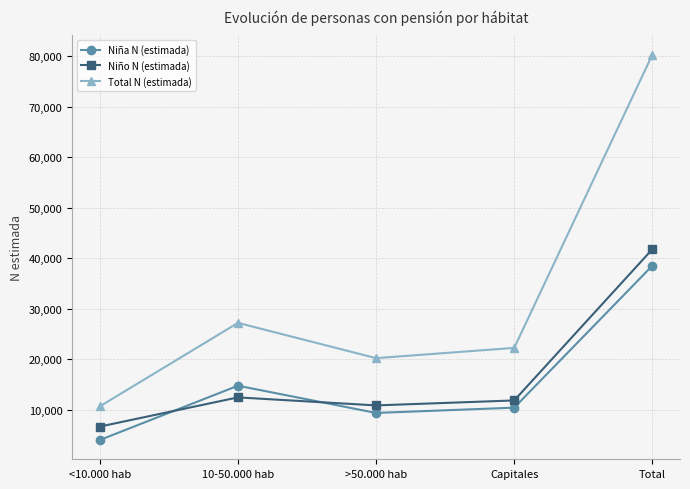

Where is the first local maximum for Total N (estimada)?

10-50.000 hab